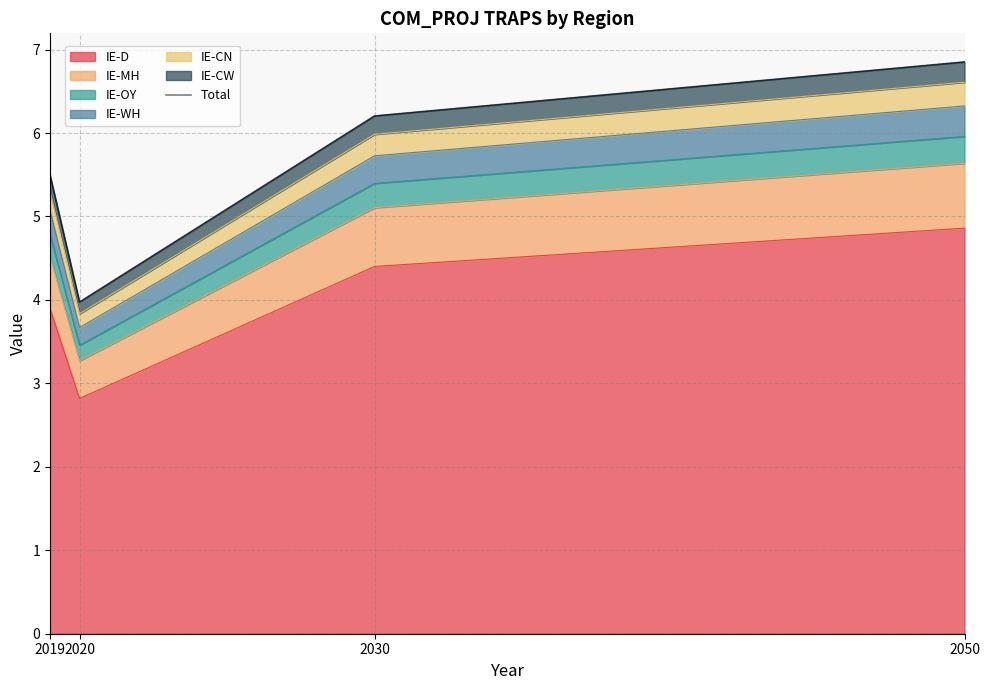

At which label is the value closest to 5?

2019